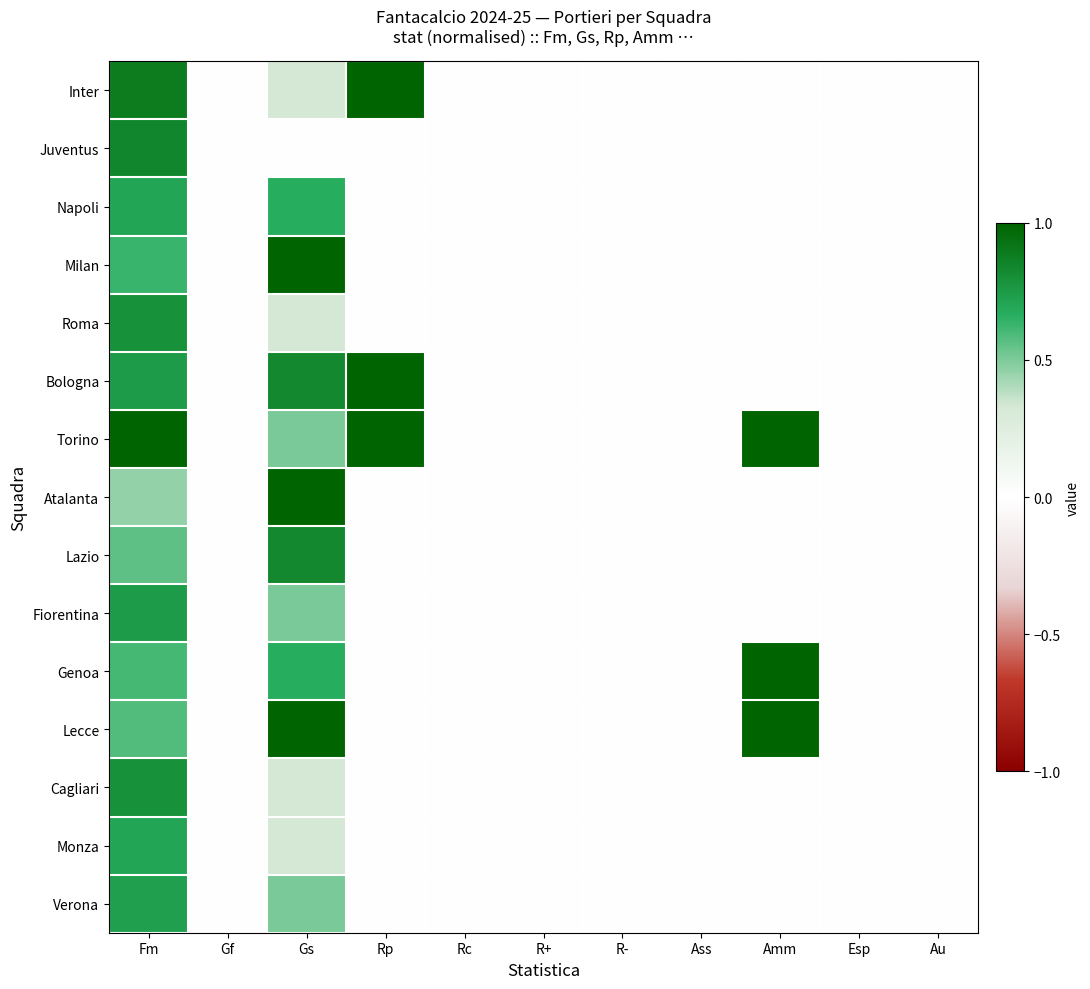

At Au, list the series in order from largest to smallest.

Inter, Juventus, Napoli, Milan, Roma, Bologna, Torino, Atalanta, Lazio, Fiorentina, Genoa, Lecce, Cagliari, Monza, Verona